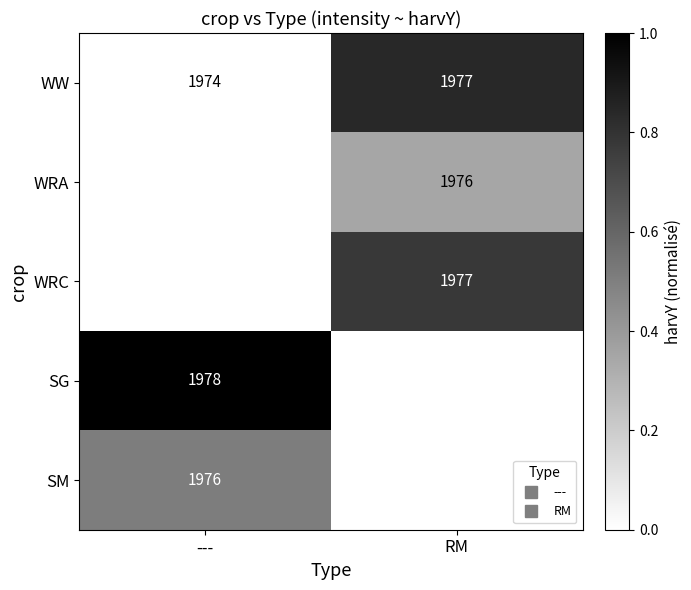

At which category does the chart reach its minimum across all series?

---